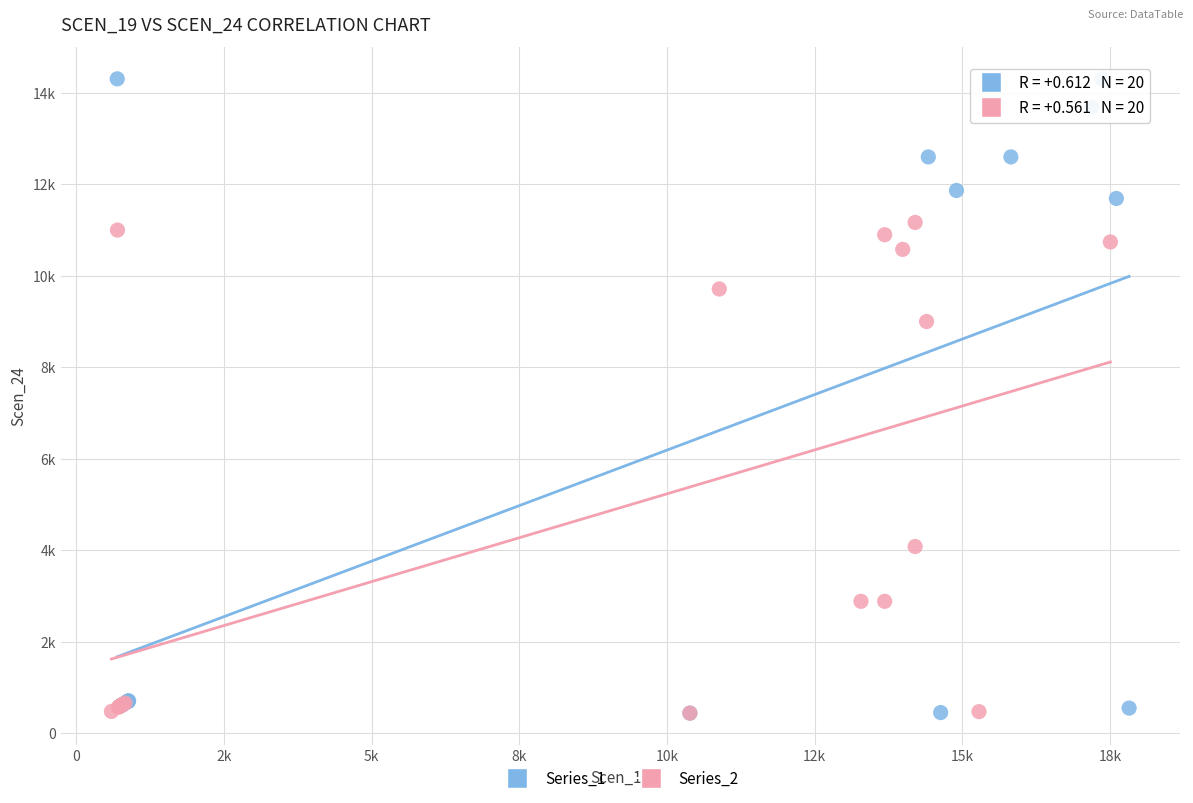

Which series reaches the maximum Y coordinate?

Series_1